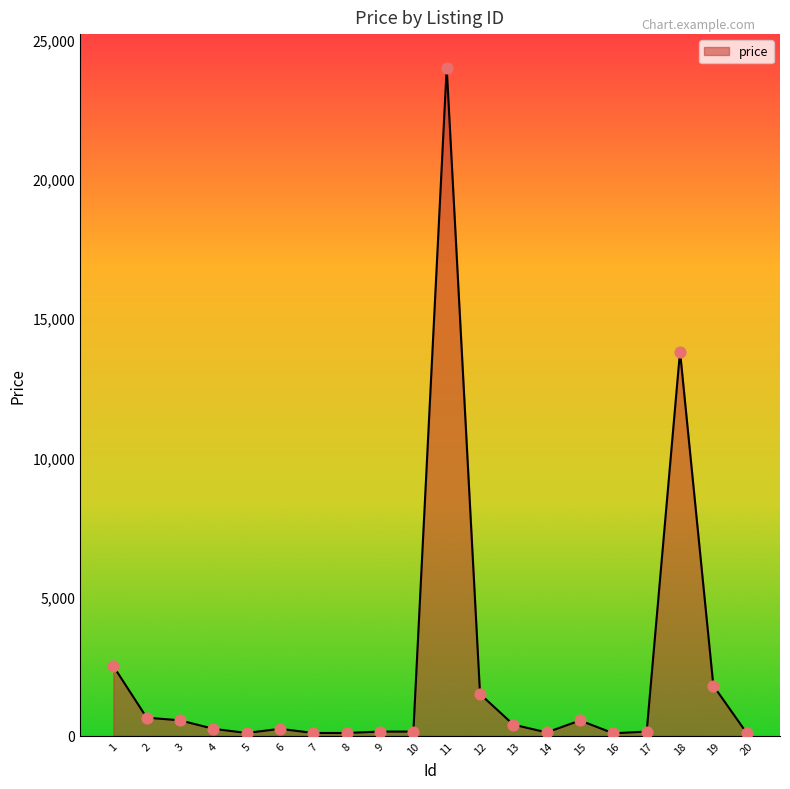

What is the maximum value shown in the chart?

24000